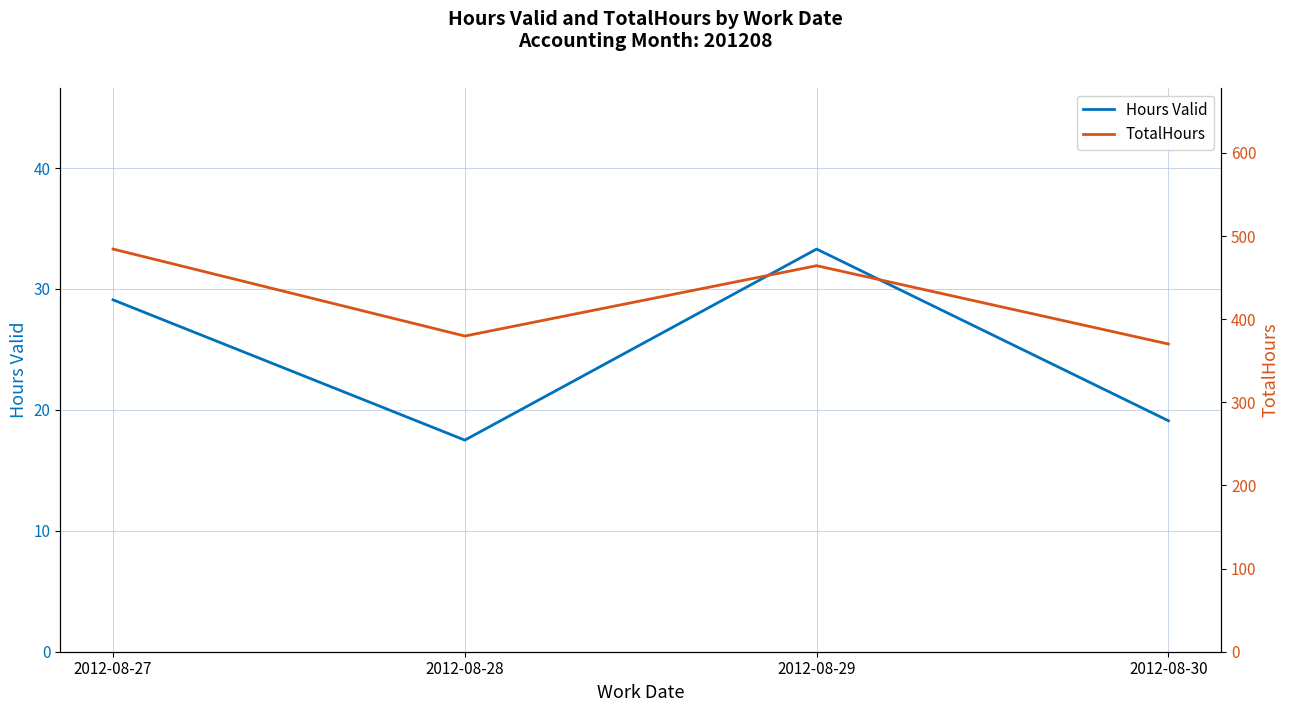

True or false: Hours Valid and TotalHours intersect in this chart.

False